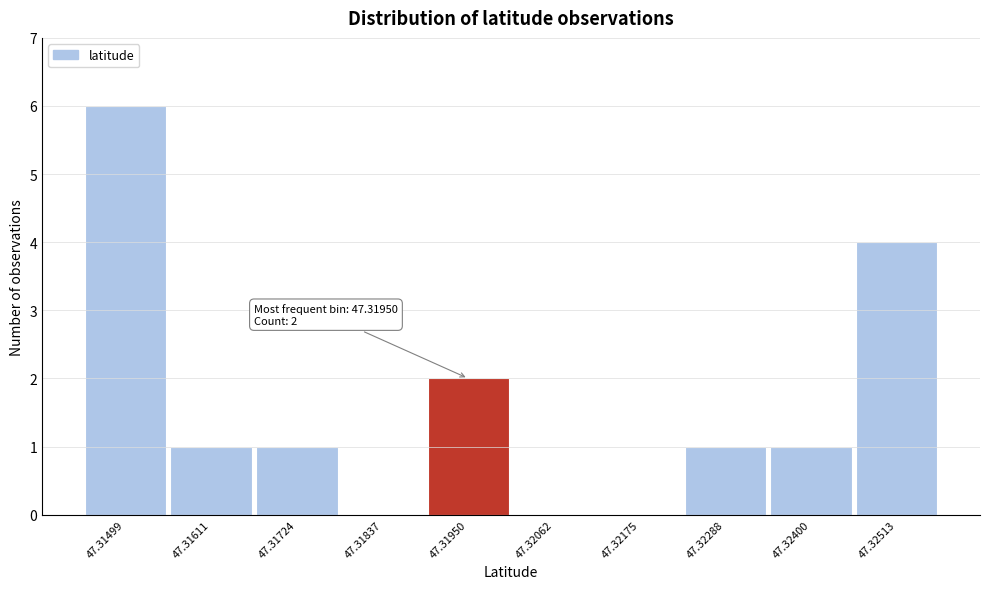

Reading left to right, transcribe all the data shown in this chart.

47.31499=6	47.31611=1	47.31724=1	47.31837=0	47.31950=2	47.32062=0	47.32175=0	47.32288=1	47.32400=1	47.32513=4